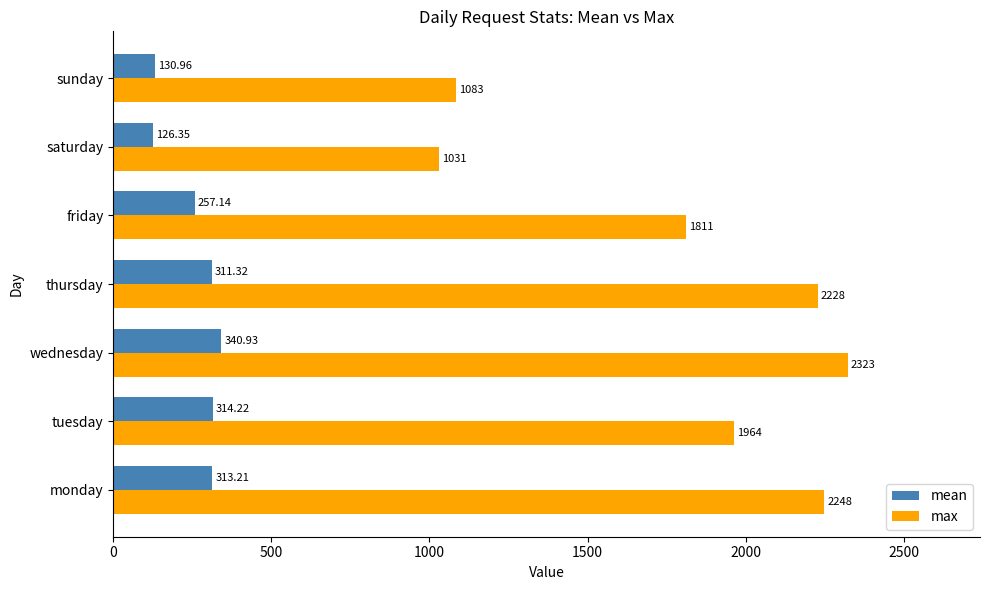

Rank the categories by max value from highest to lowest.

wednesday, monday, thursday, tuesday, friday, sunday, saturday